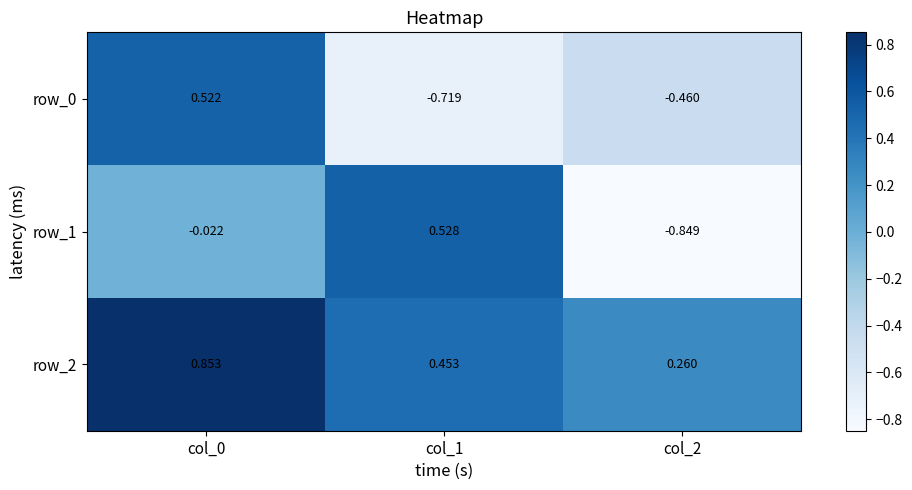

True or false: row_1 has a value of -0.5 at col_2.

False